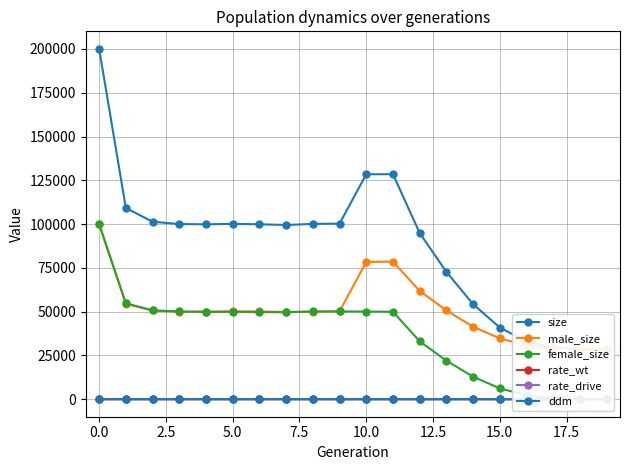

What is the label of the 1st point from the right?

19